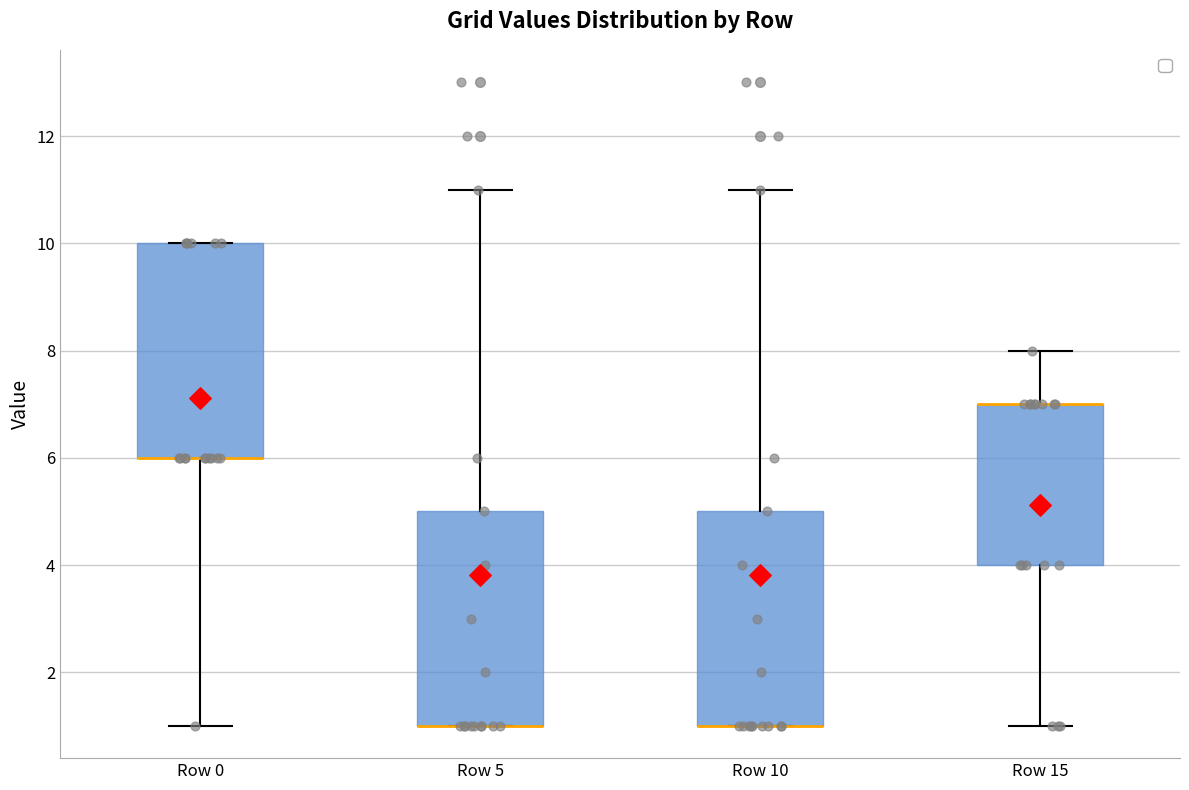

Reading left to right, transcribe this box plot: for each box, give where its median line is, the range the box spans, and where its two whiskers end, as read against the y-axis. The values are not printed on the chart, so give them approximately, as read against the axis.

Row 0: median 6 (drawn on the box's lower edge), box 6 to 10, whiskers 1 to 10
Row 5: median 1 (drawn on the box's lower edge), box 1 to 5, whiskers 1 to 11
Row 10: median 1 (drawn on the box's lower edge), box 1 to 5, whiskers 1 to 11
Row 15: median 7 (drawn on the box's upper edge), box 4 to 7, whiskers 1 to 8